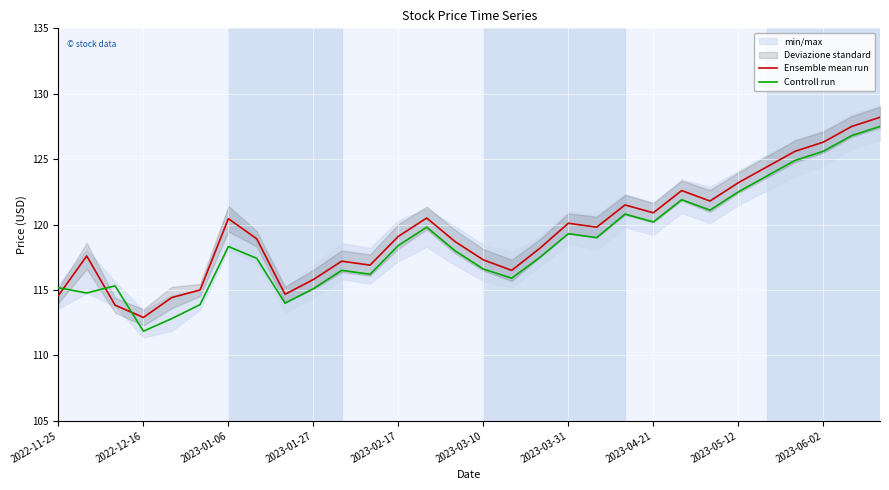

The value of Ensemble mean run at 2023-04-21 is 203.0. True or false?

False